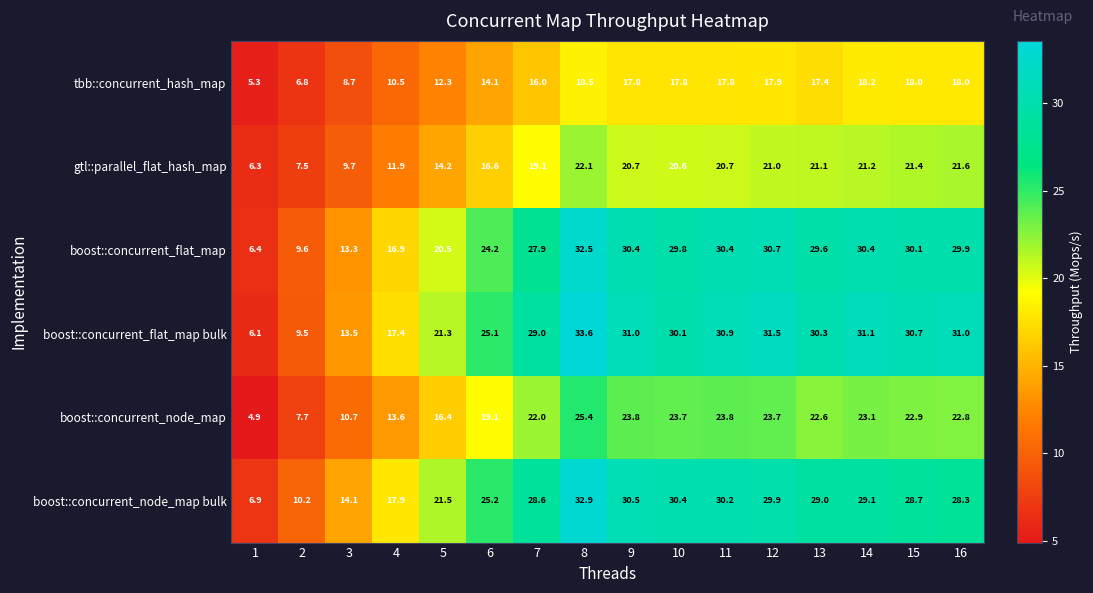

Where is tbb::concurrent_hash_map nearest to the value 11?

4